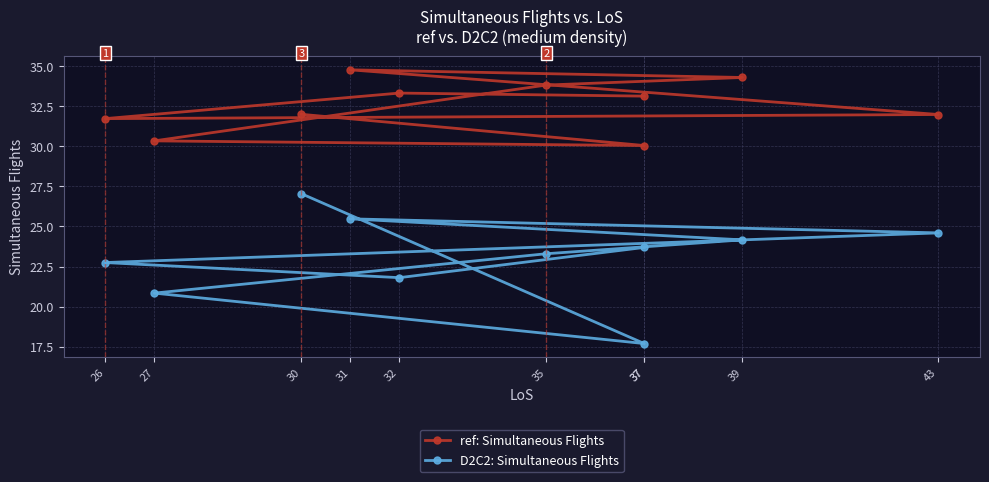

Which category has the highest value in the ref: Simultaneous Flights series?

31